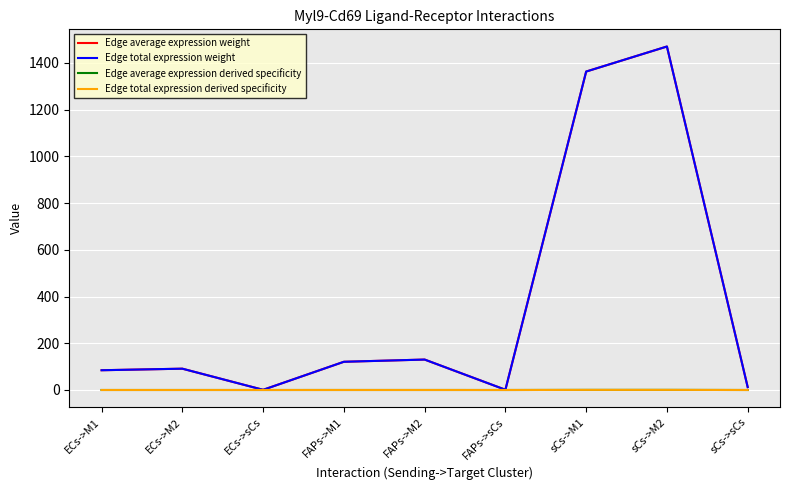

Does the chart have visible grid lines?

Yes